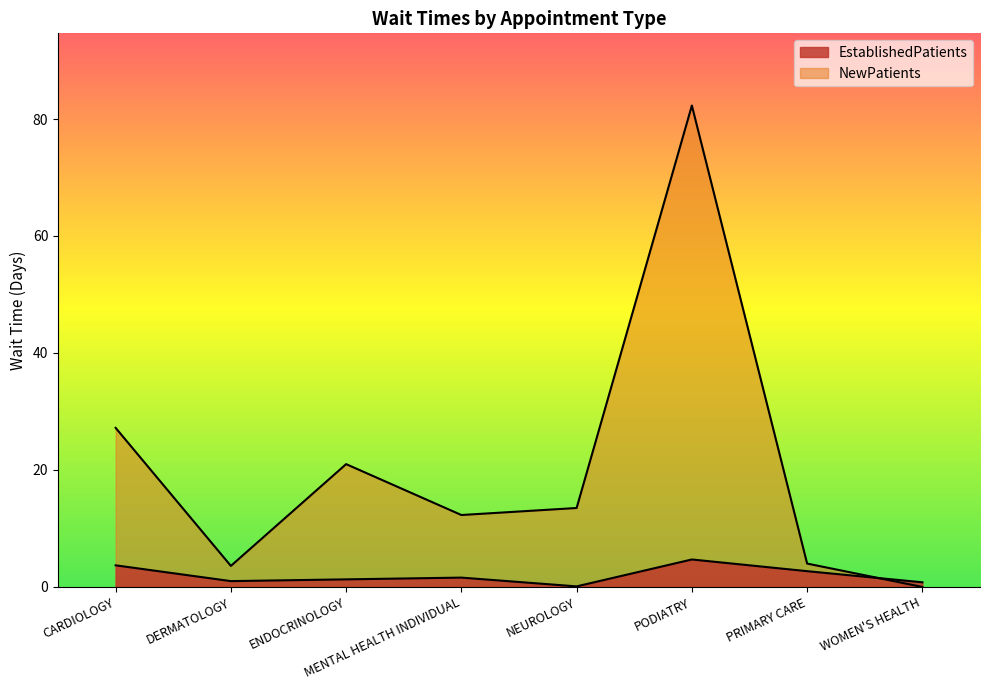

The value of EstablishedPatients at DERMATOLOGY is 1.0. True or false?

True